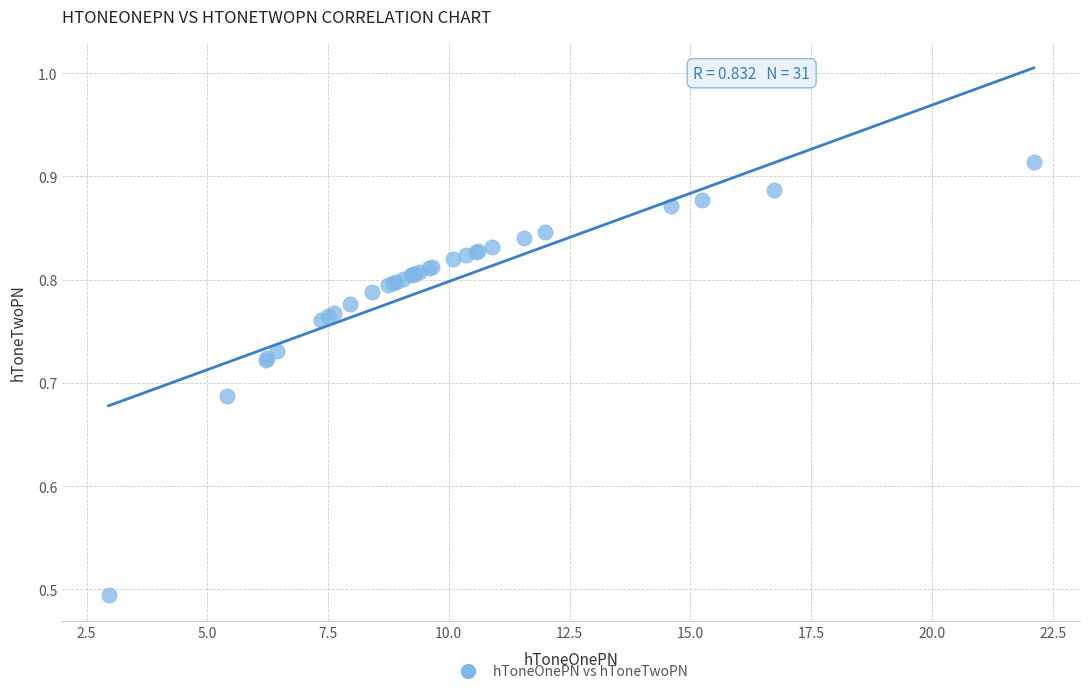

What Y value in the scatter plot is closest to 0?

0.5